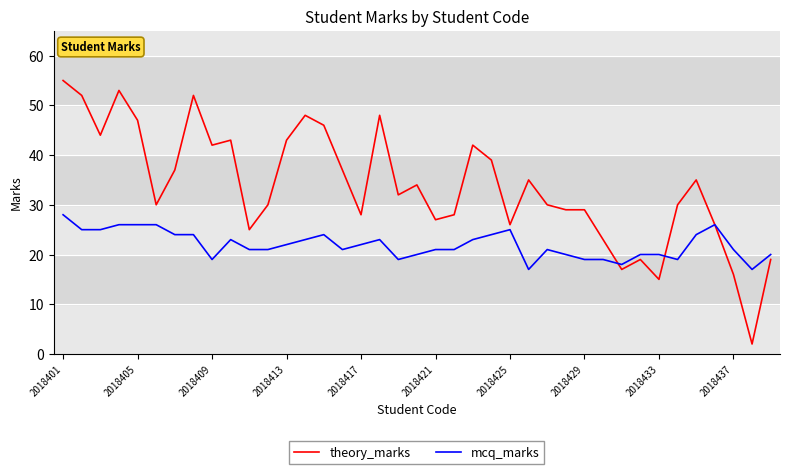

List the series in order of their peak value, highest first.

theory_marks, mcq_marks